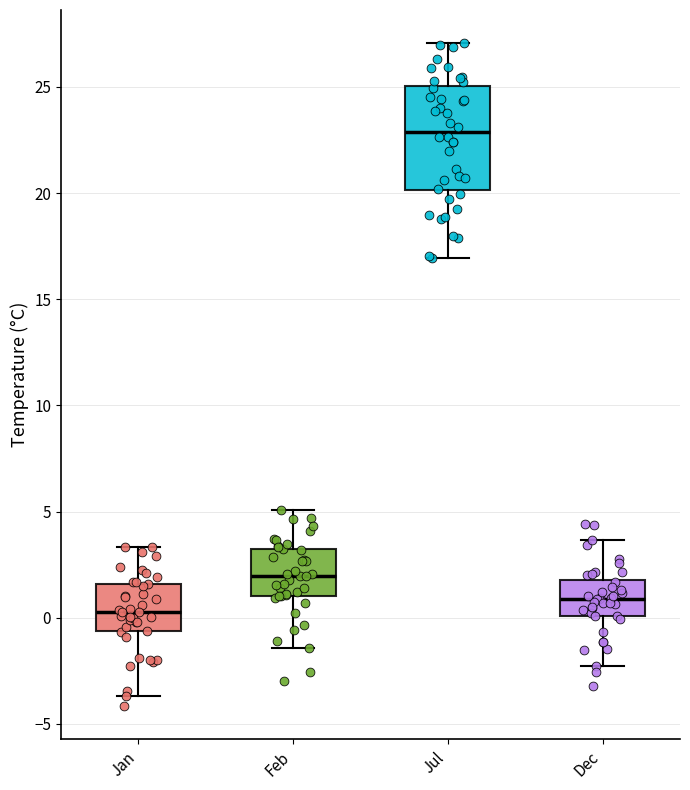

Which box is the tallest, from its lower edge to its upper edge?

Jul